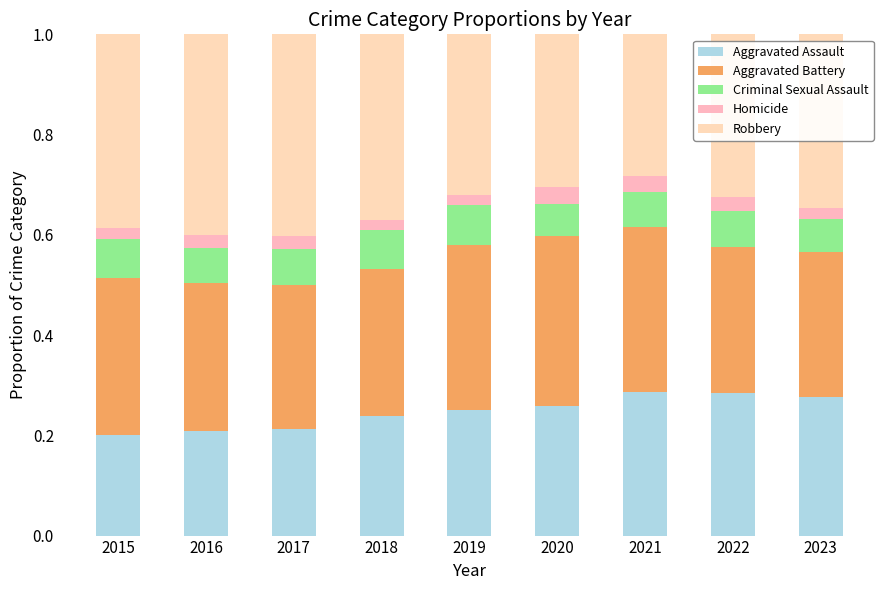

How many bars are there in total?

9